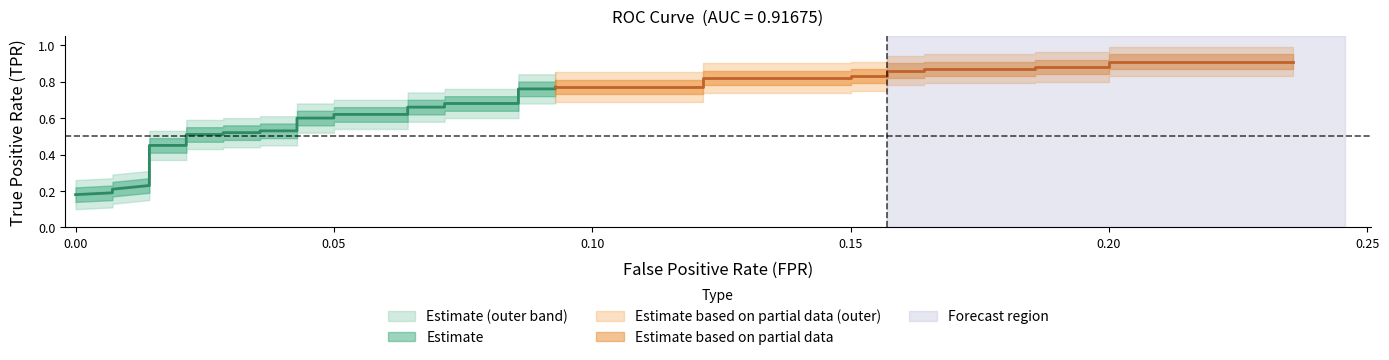

How many data points does each series have?

40